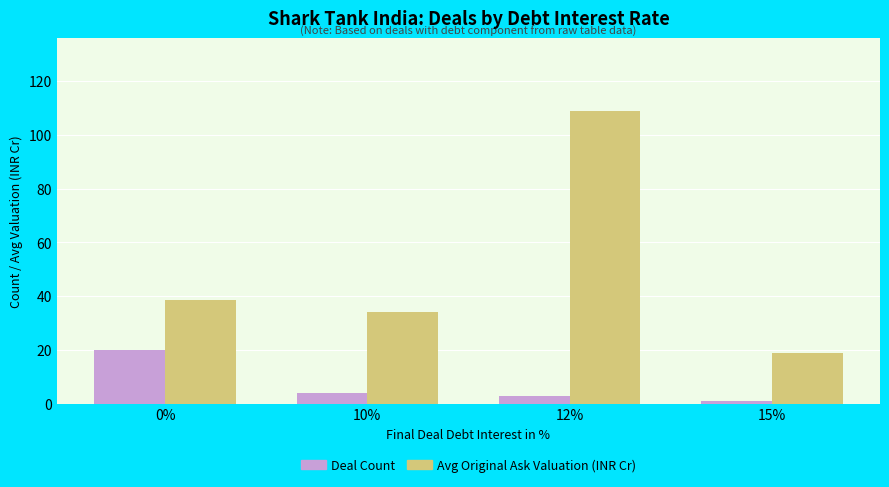

What is the average value of the Avg Original Ask Valuation (INR Cr) series?

50.1